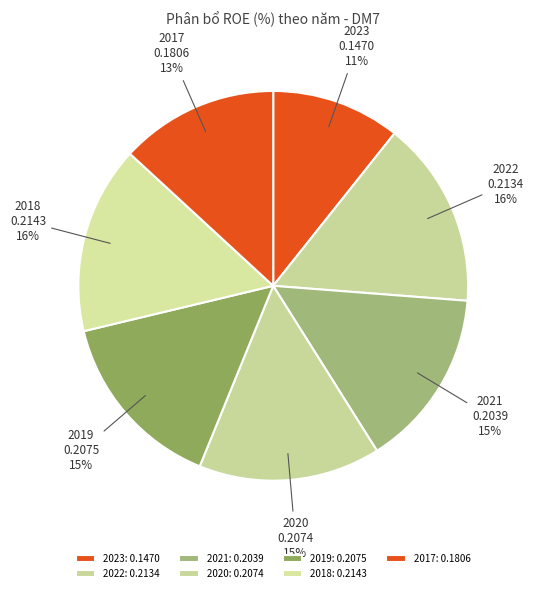

To the nearest percent, what is the difference between the 2021 and 2022 slice percentages?

1%